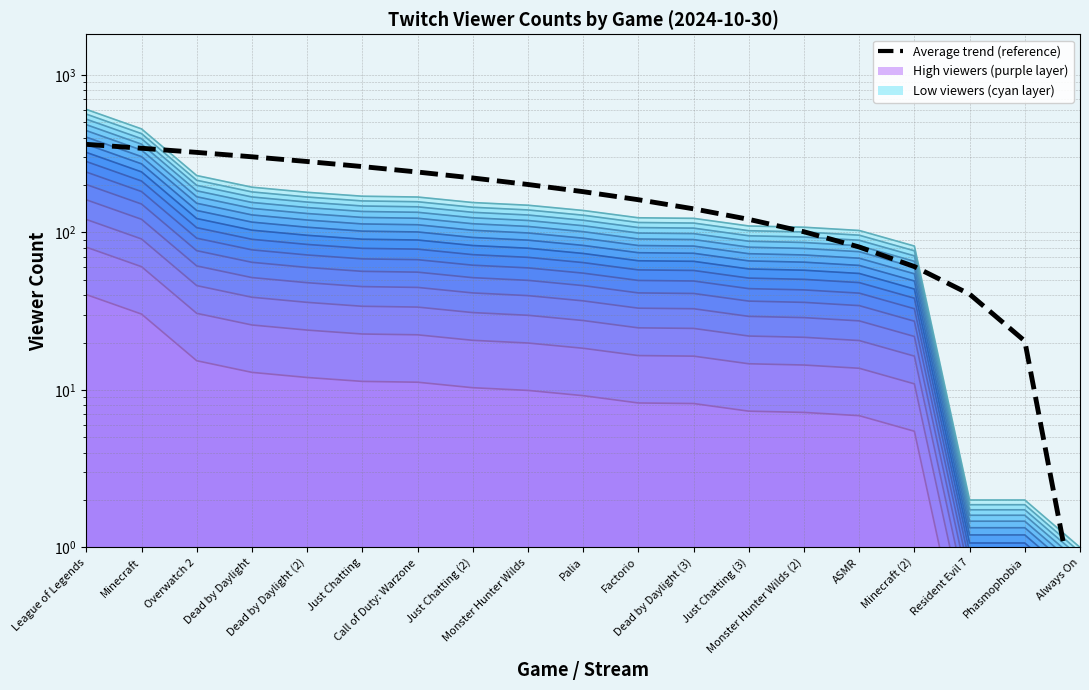

Where is the data nearest to the value 181?

Palia